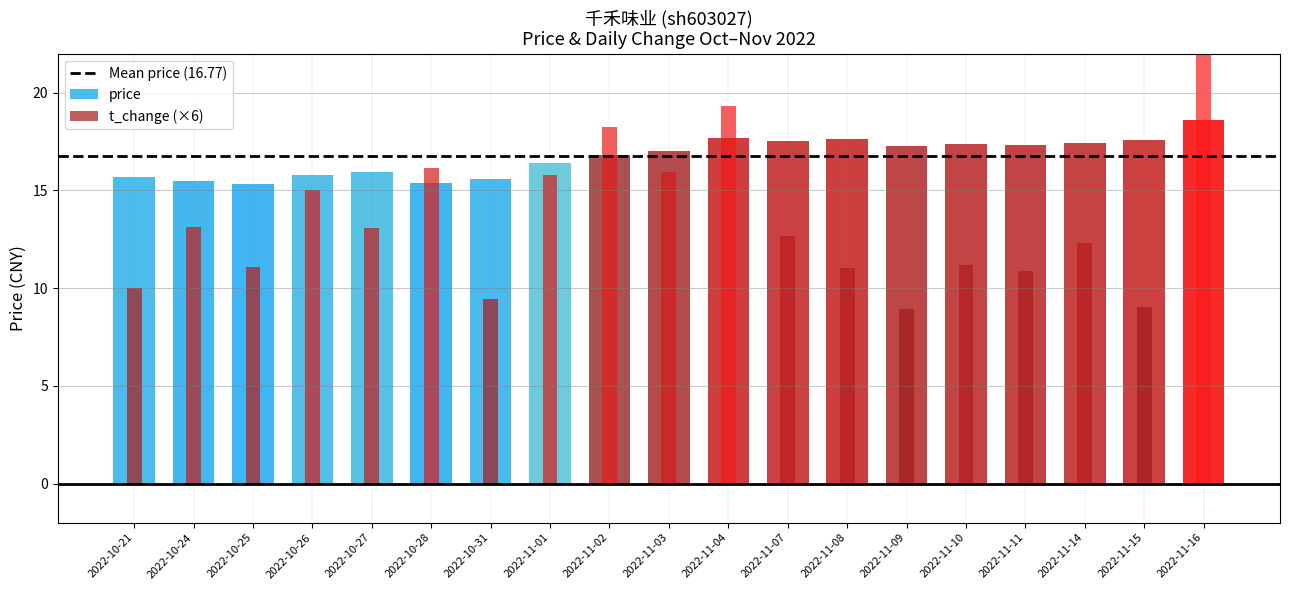

What is the highest value of the price series?

18.6